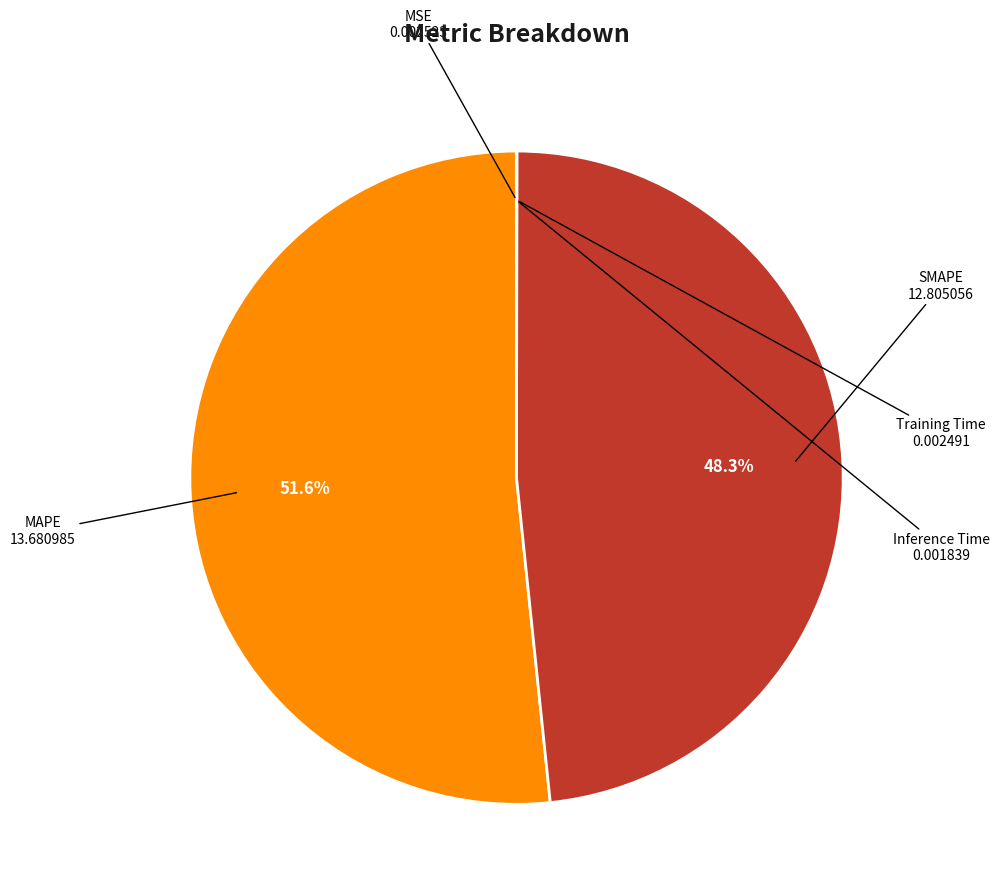

Is there any slice that represents more than half of the pie?

Yes